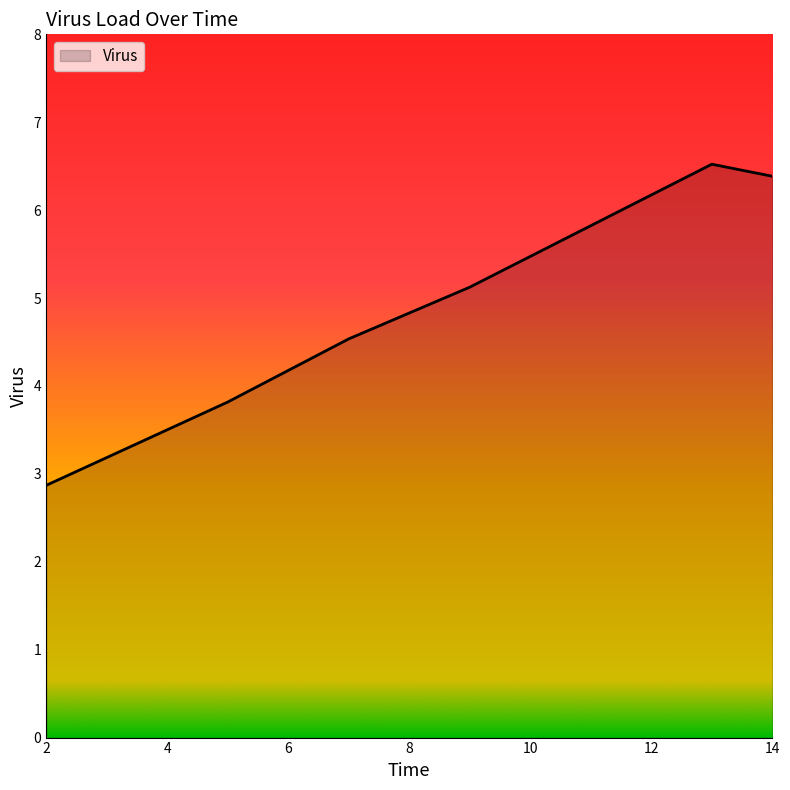

How many values are below 5?

3